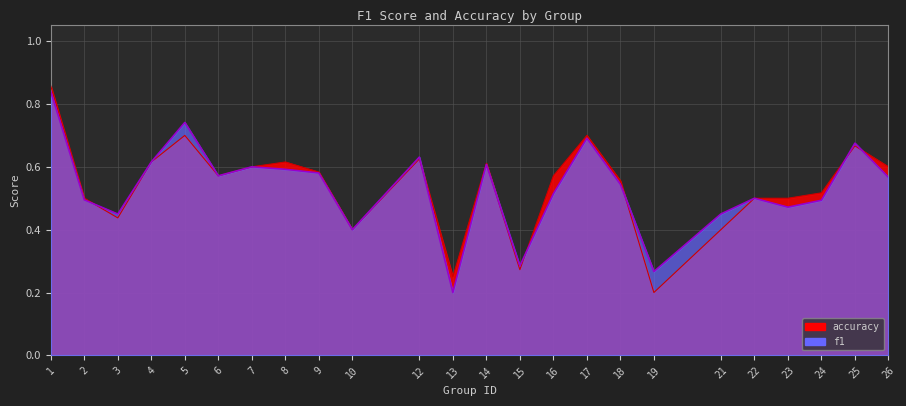

What is the approximate value of f1 at 7?

0.6